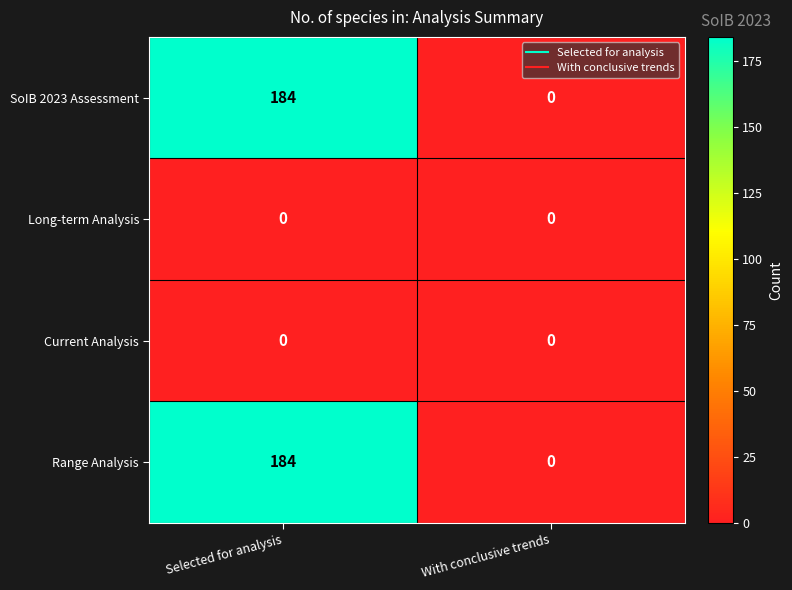

What is the maximum value shown in the chart?

184